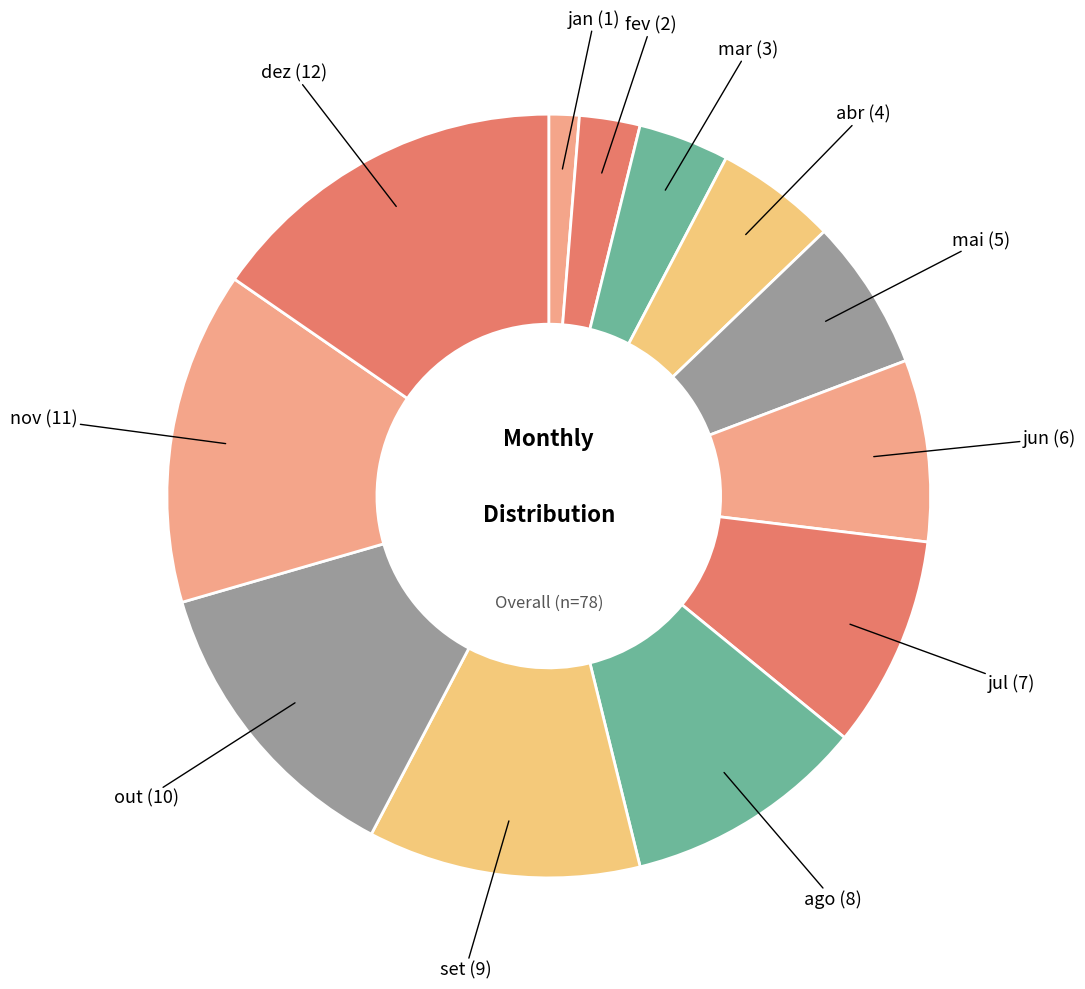

To the nearest percent, what is the difference between the largest and smallest slice percentages?

14%